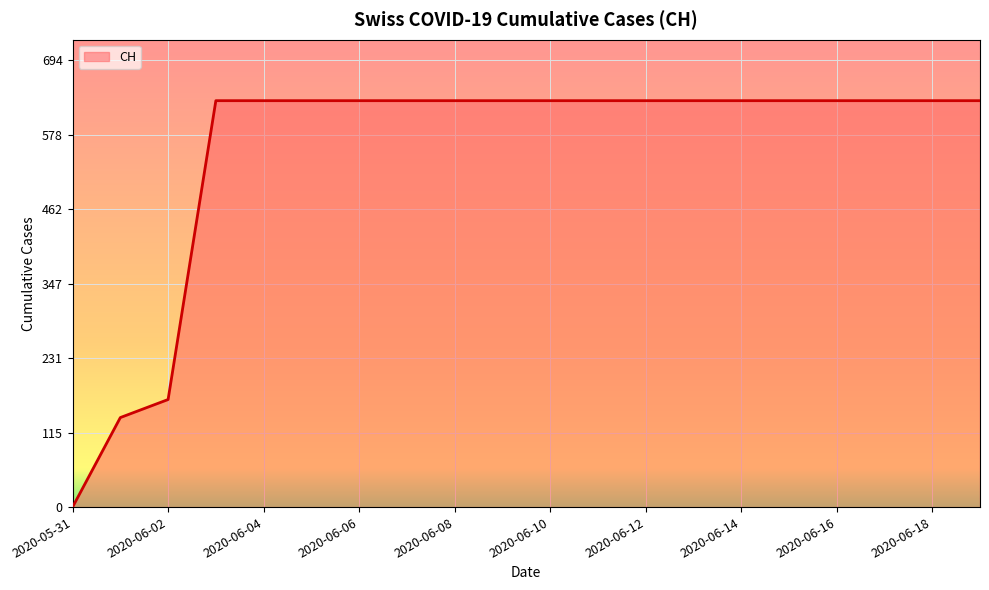

Does the chart display data point markers on the line(s)?

No